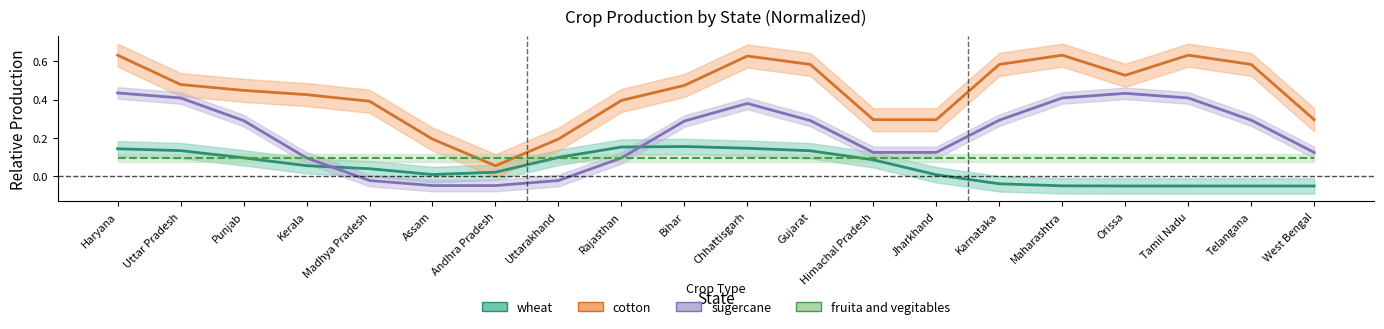

Which series has the largest total across all categories?

cotton